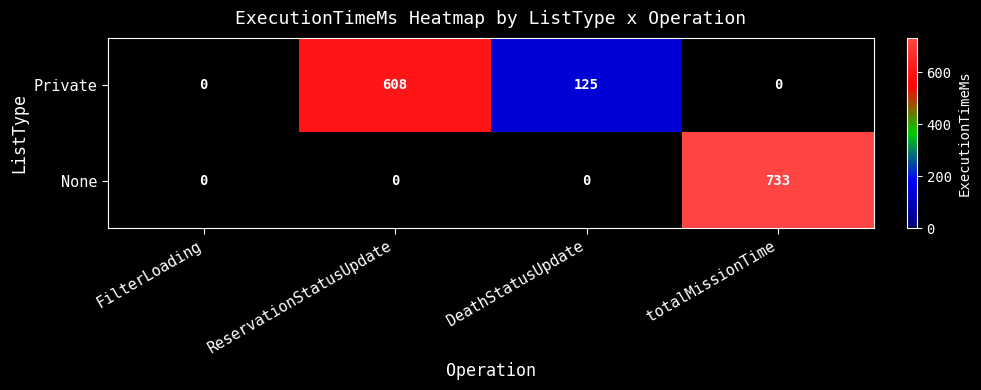

Reading left to right, what are all the values shown in this chart?

Private: 0	608	125	0
None: 0	0	0	733